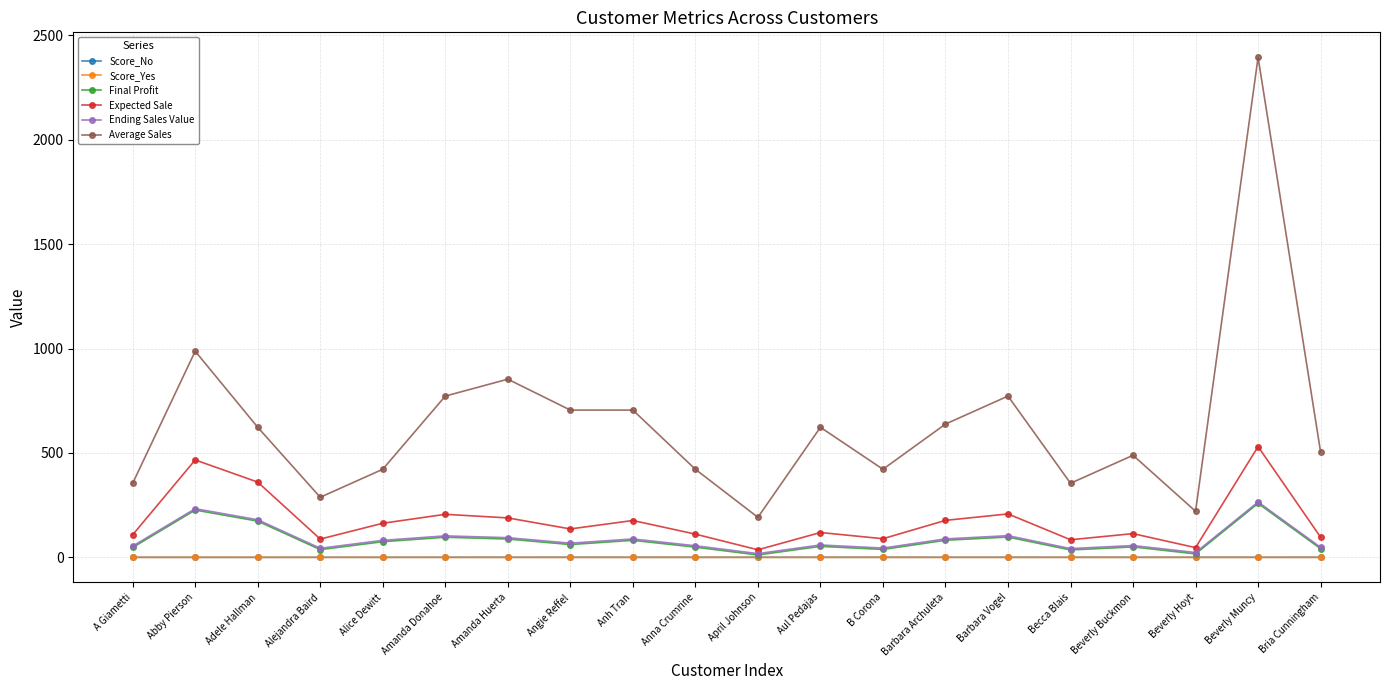

What are all the series names shown in the legend?

Score_No, Score_Yes, Final Profit, Expected Sale, Ending Sales Value, Average Sales